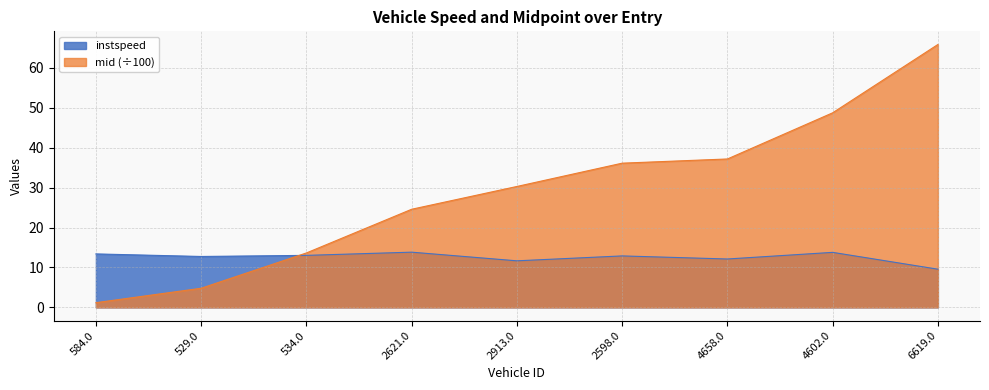

What is the maximum value for mid?

65.9